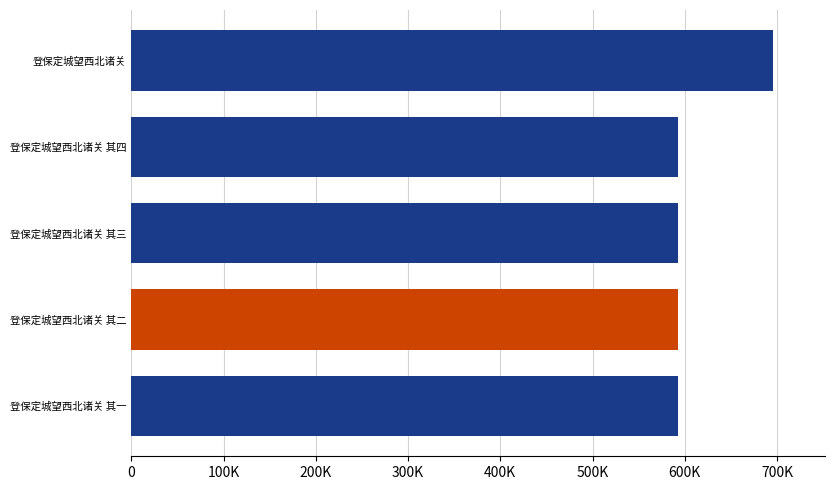

Are the bars horizontal?

Yes